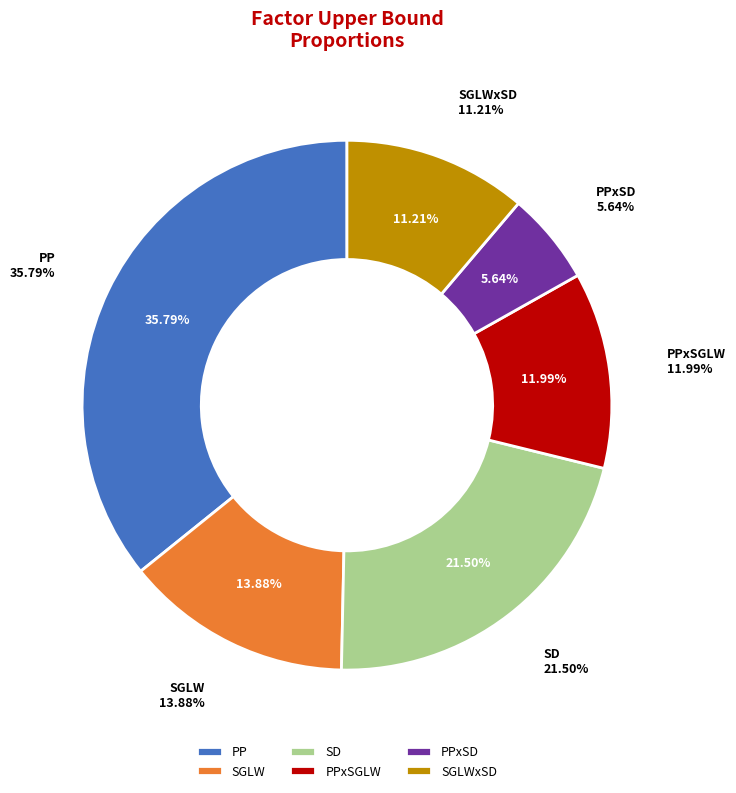

Is it true that SD is 32% of the pie?

False